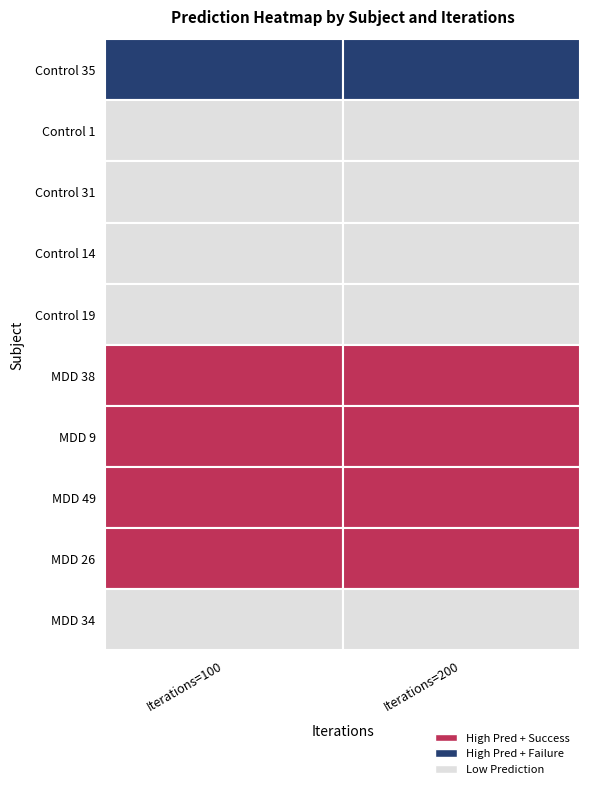

What is the spread (max minus min) of values at Iterations=100?

1.0